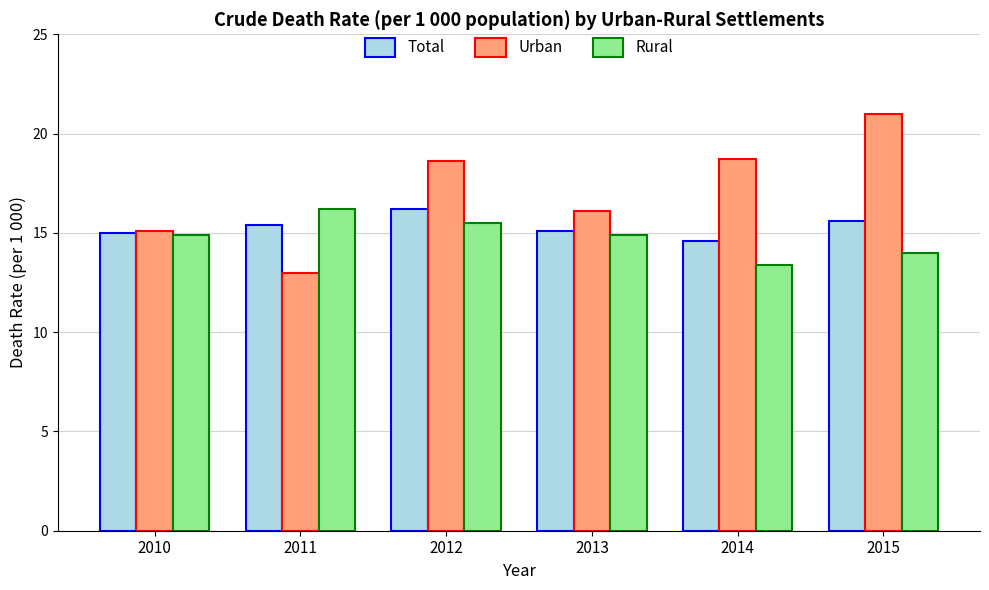

Which label corresponds to the smallest value in the chart?

2011